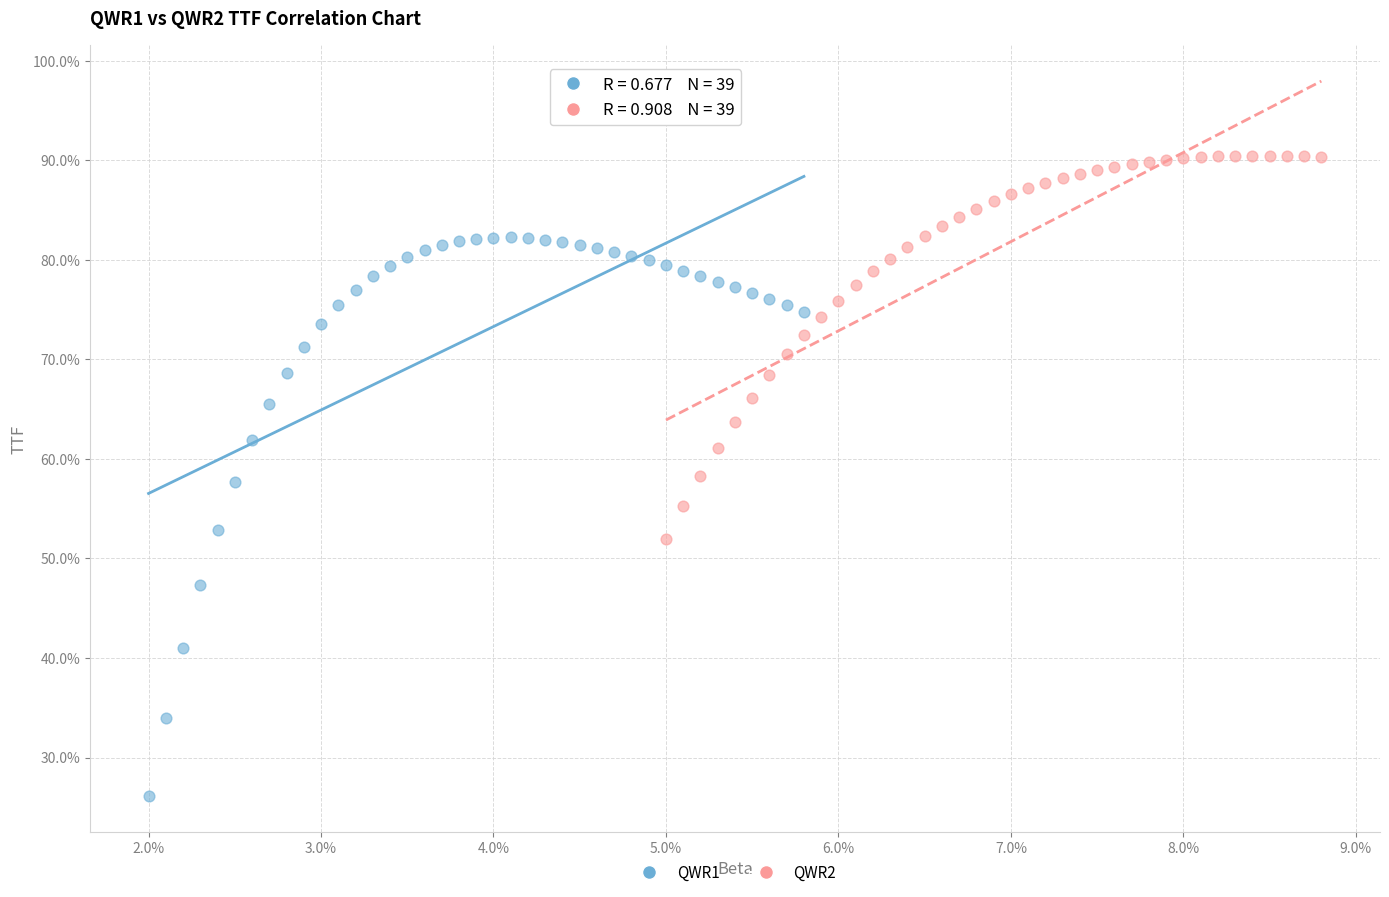

What are all the series names shown in the legend?

QWR1, QWR2